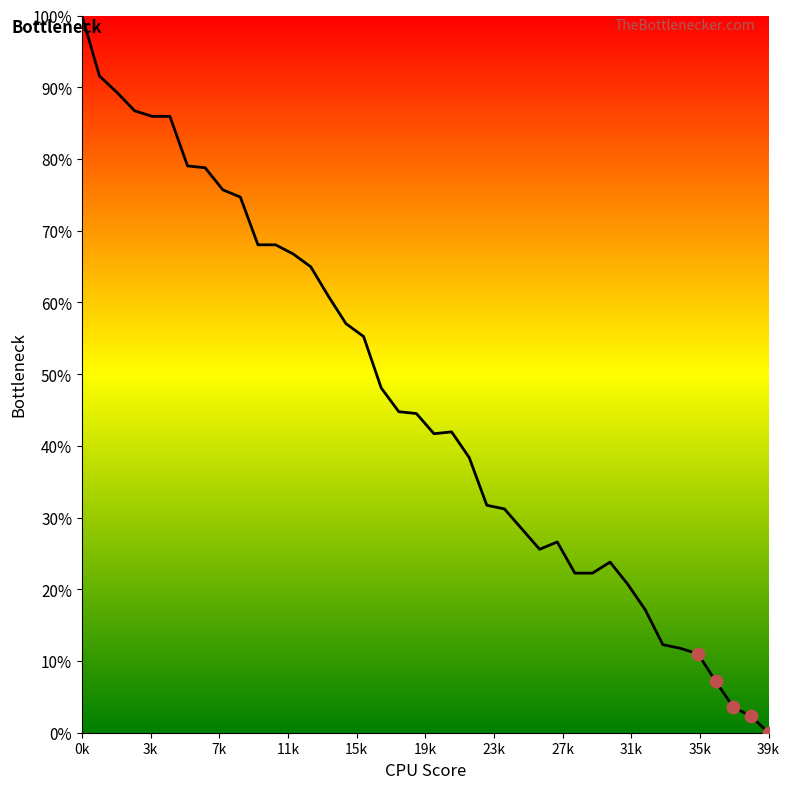

What is the maximum value shown in the chart?

100.0